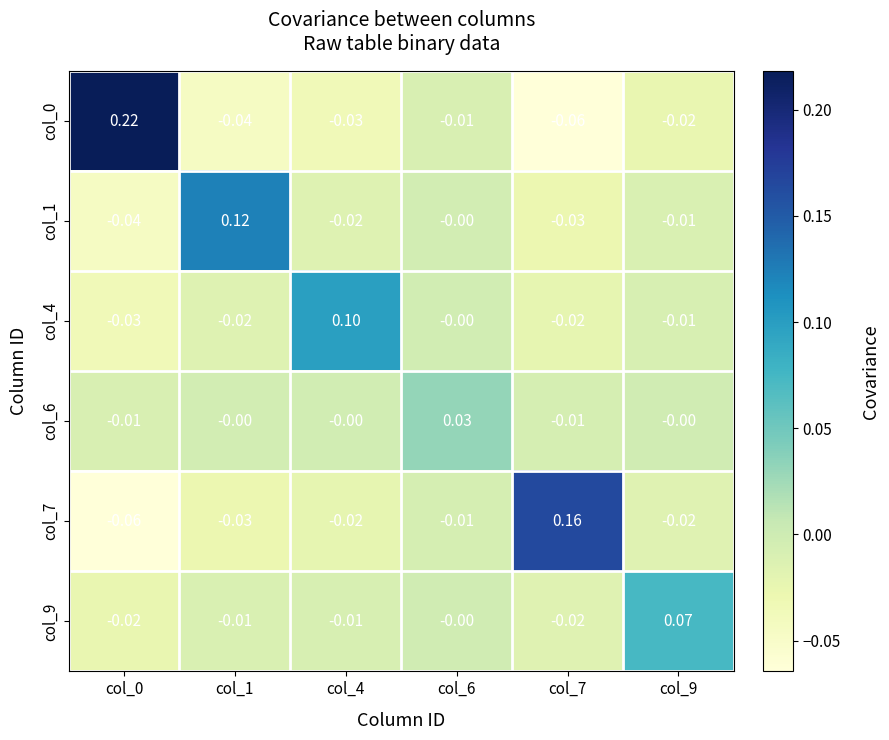

Reading right to left, extract all data points from this chart.

col_0: col_9=-0.0	col_7=-0.1	col_6=-0.0	col_4=-0.0	col_1=-0.0	col_0=0.2
col_1: col_9=-0.0	col_7=-0.0	col_6=-0.0	col_4=-0.0	col_1=0.1	col_0=-0.0
col_4: col_9=-0.0	col_7=-0.0	col_6=-0.0	col_4=0.1	col_1=-0.0	col_0=-0.0
col_6: col_9=-0.0	col_7=-0.0	col_6=0.0	col_4=-0.0	col_1=-0.0	col_0=-0.0
col_7: col_9=-0.0	col_7=0.2	col_6=-0.0	col_4=-0.0	col_1=-0.0	col_0=-0.1
col_9: col_9=0.1	col_7=-0.0	col_6=-0.0	col_4=-0.0	col_1=-0.0	col_0=-0.0